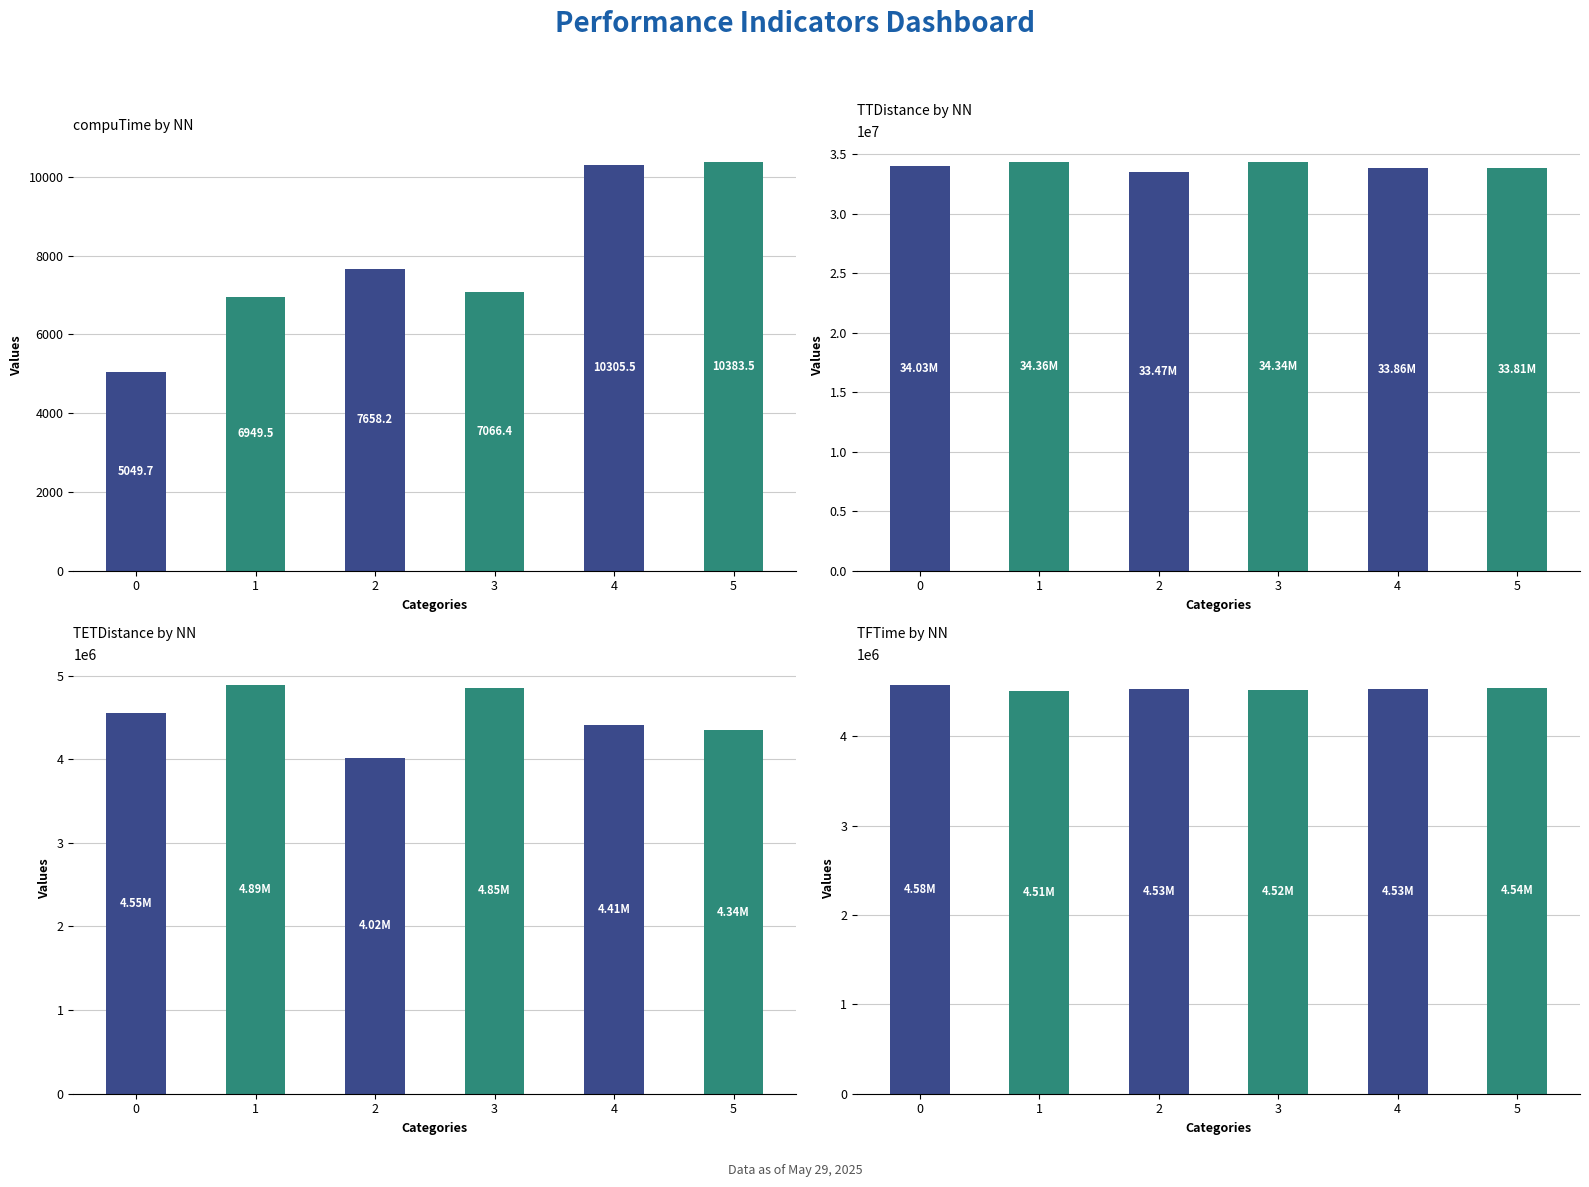

What is the difference between the maximum and minimum values in the TFTime series?

66218.8